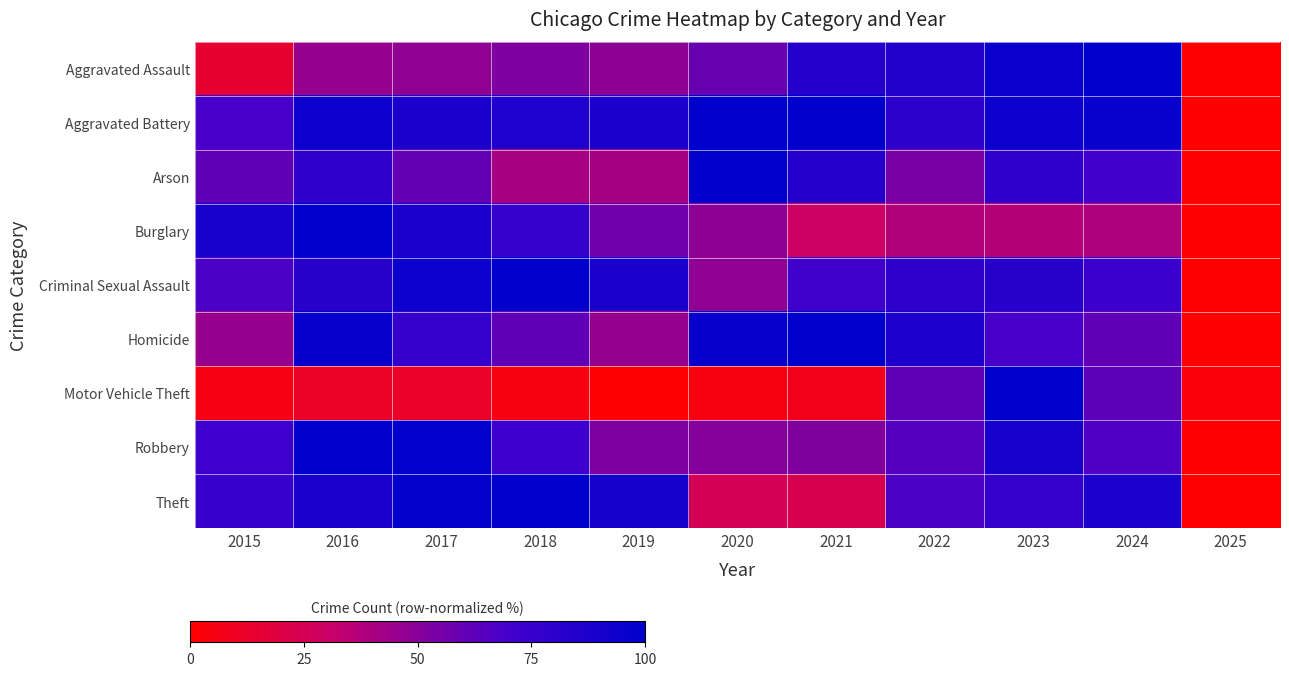

List the series in order of their peak value, lowest first.

Aggravated Assault, Aggravated Battery, Arson, Burglary, Criminal Sexual Assault, Homicide, Motor Vehicle Theft, Robbery, Theft